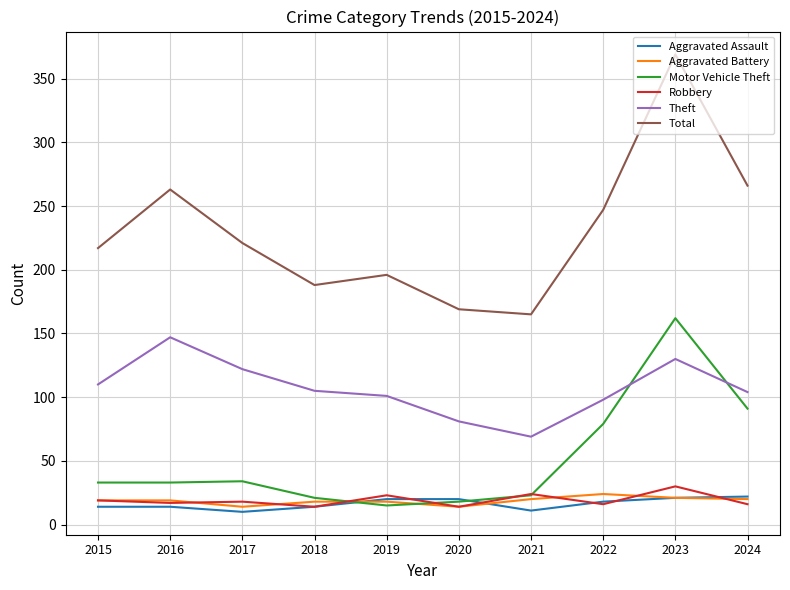

What is the total value across all series at 2015?

412